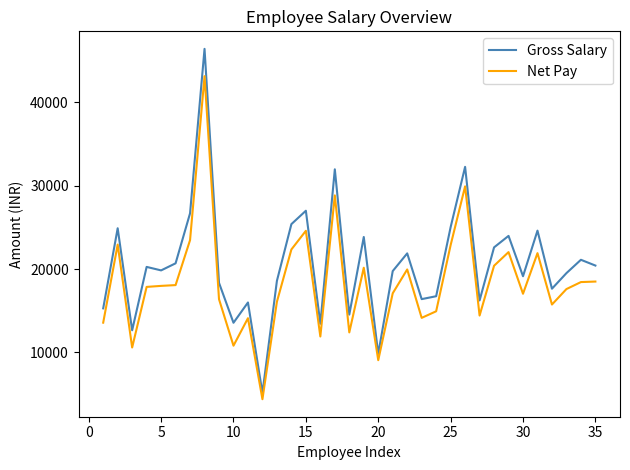

Does the chart display data point markers on the line(s)?

No